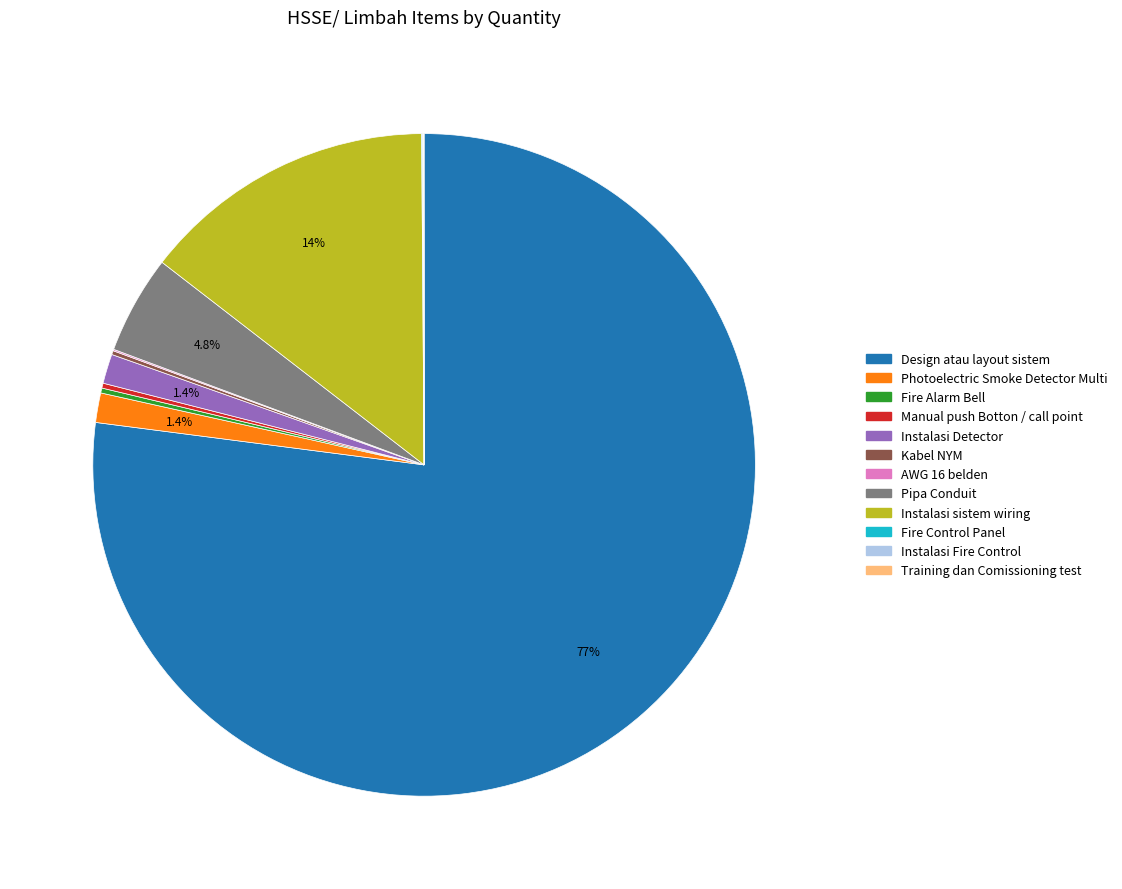

What percentage is NOT represented by Instalasi Detector?

98.6%